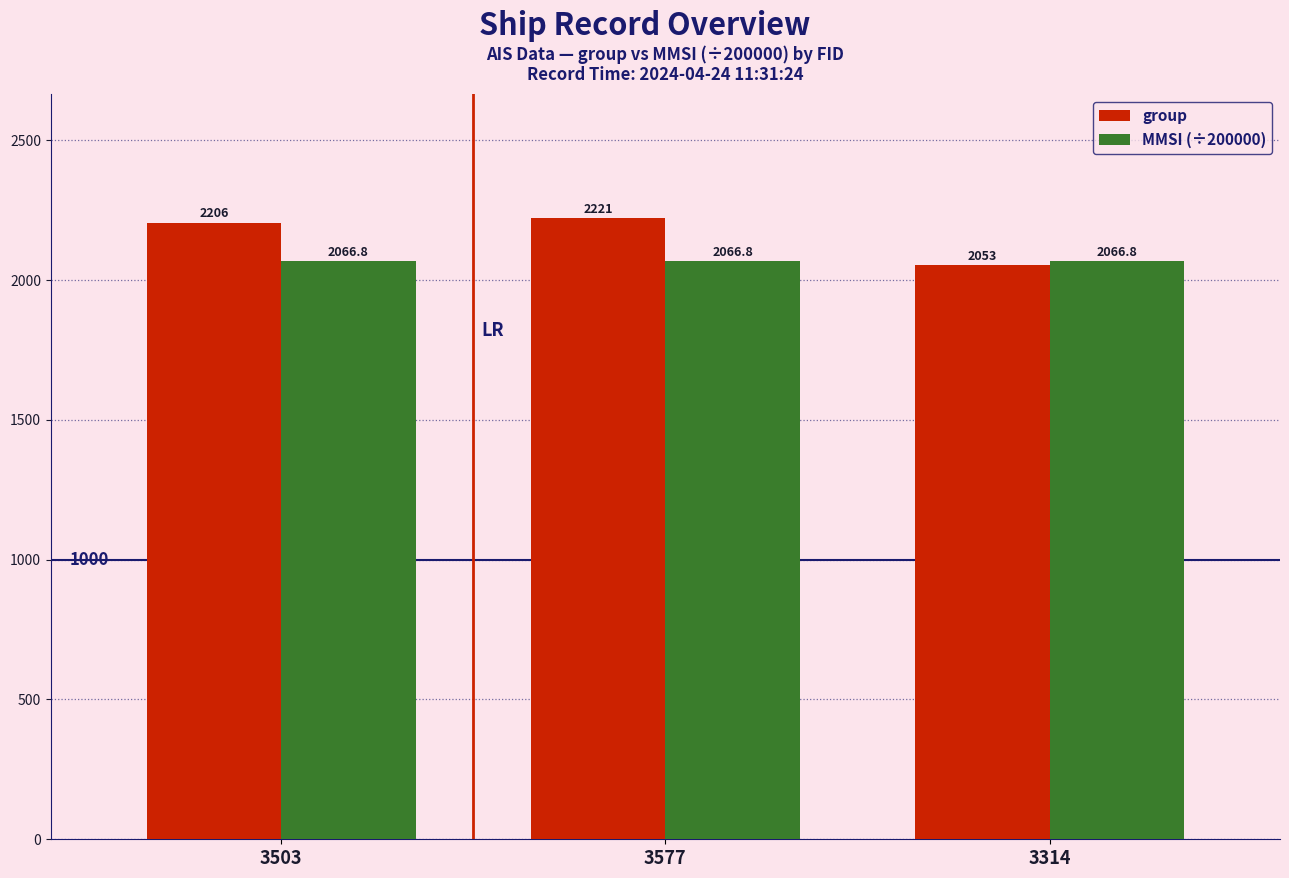

How many bars are there in each group?

2